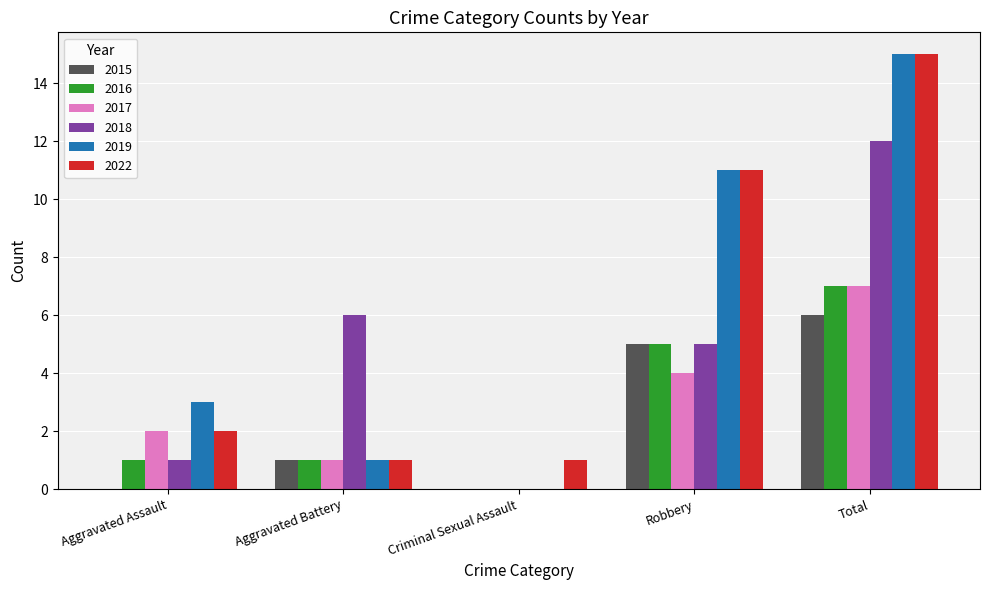

What is the sum of the 2017 values at Aggravated Battery and Robbery?

5